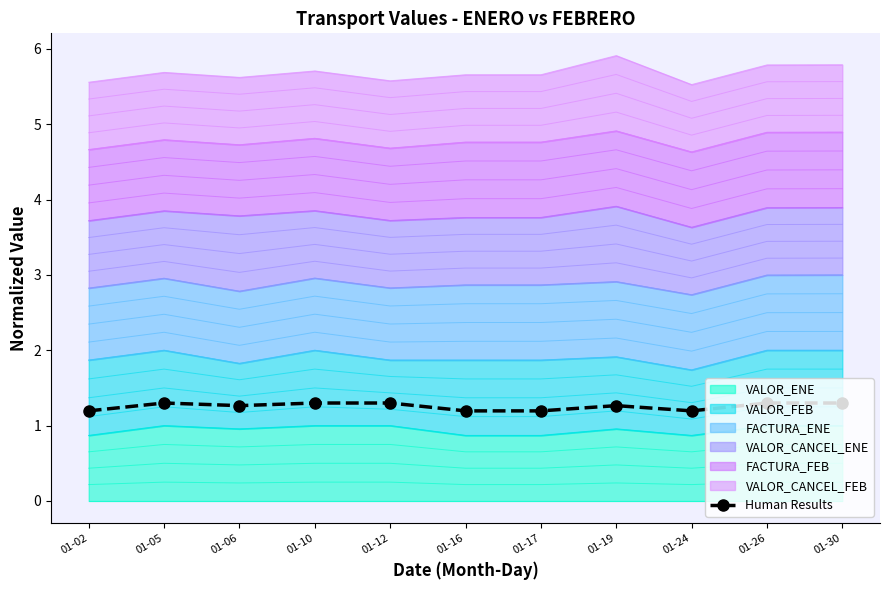

Count the values in the range 1 to 2.

11